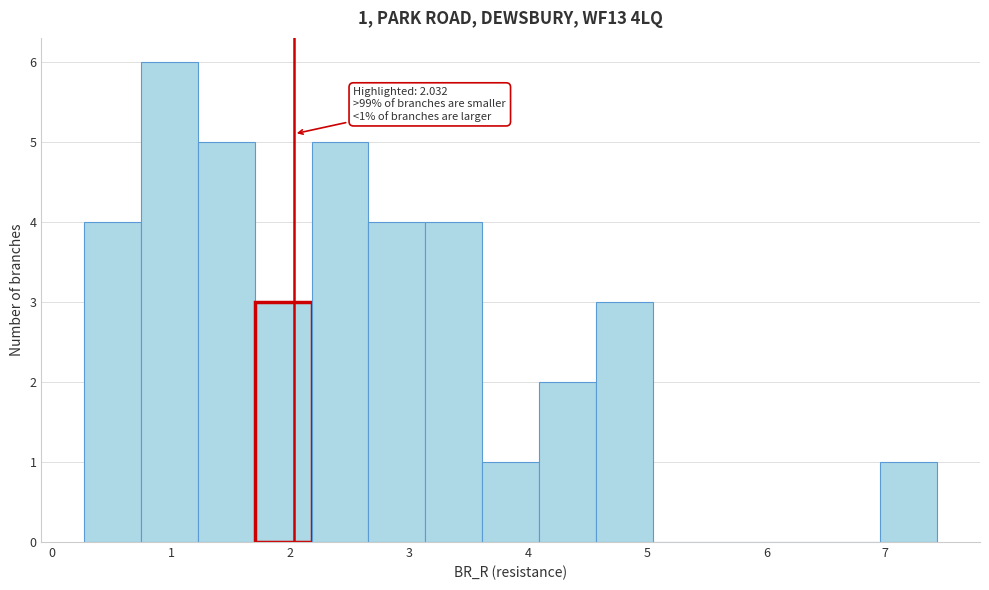

Which range on the x-axis has the tallest bar?

0.7 to 1.2